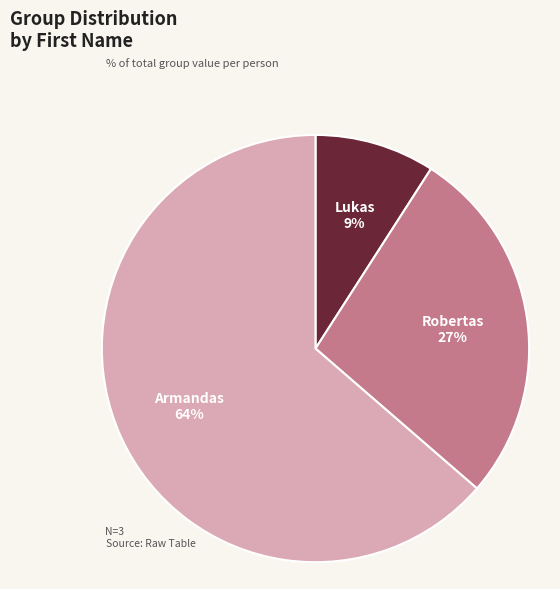

Does Lukas represent more than half of the total?

No